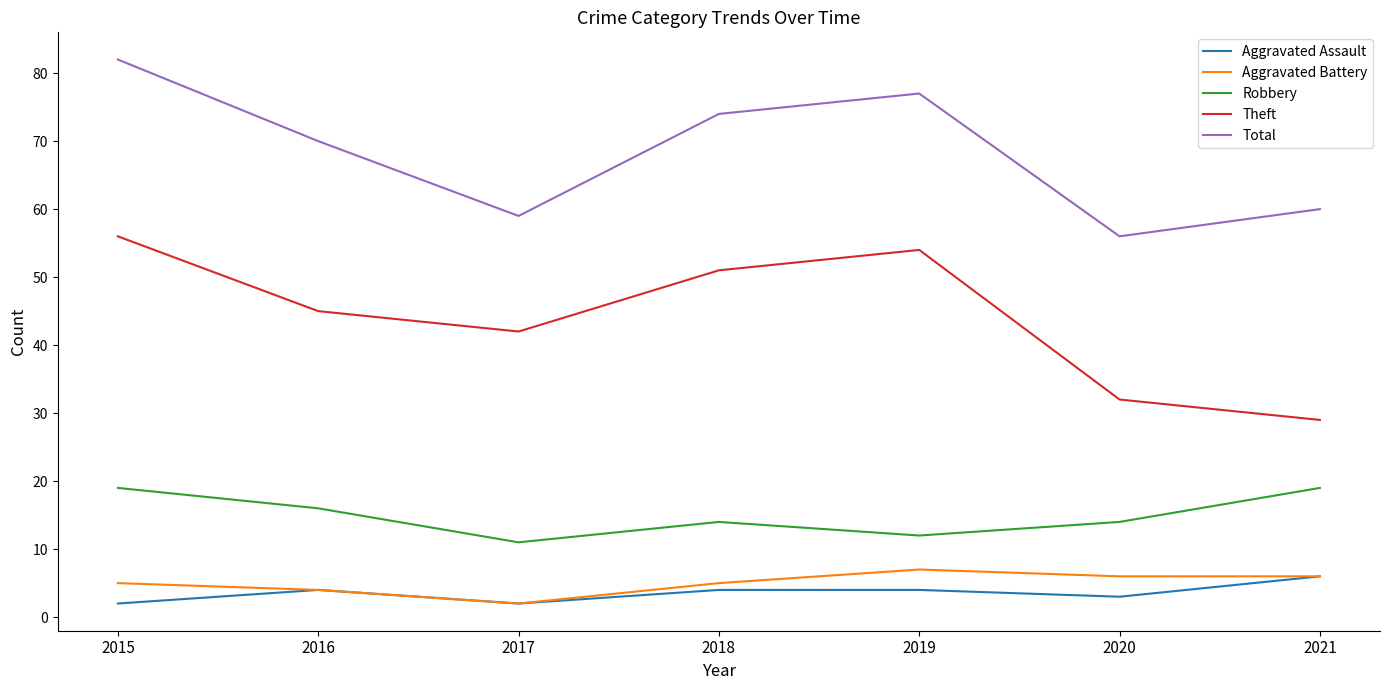

Which series has the widest spread of values?

Theft